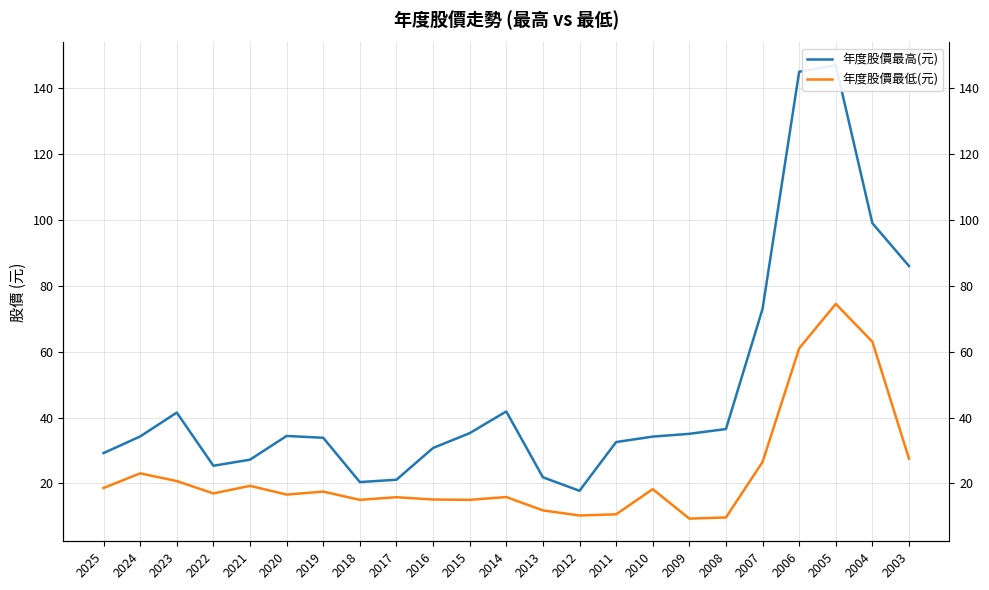

Reading left to right, extract all data points from this chart.

年度股價最高(元): 29.2	34.2	41.5	25.4	27.2	34.4	33.9	20.4	21.1	30.8	35.2	41.9	21.9	17.8	32.5	34.2	35.0	36.5	73.0	145.0	147.0	99.0	86.0
年度股價最低(元): 18.6	23.1	20.7	16.9	19.2	16.6	17.5	15.0	15.8	15.1	15.0	15.8	11.8	10.2	10.6	18.2	9.3	9.7	26.5	61.0	74.5	63.0	27.5